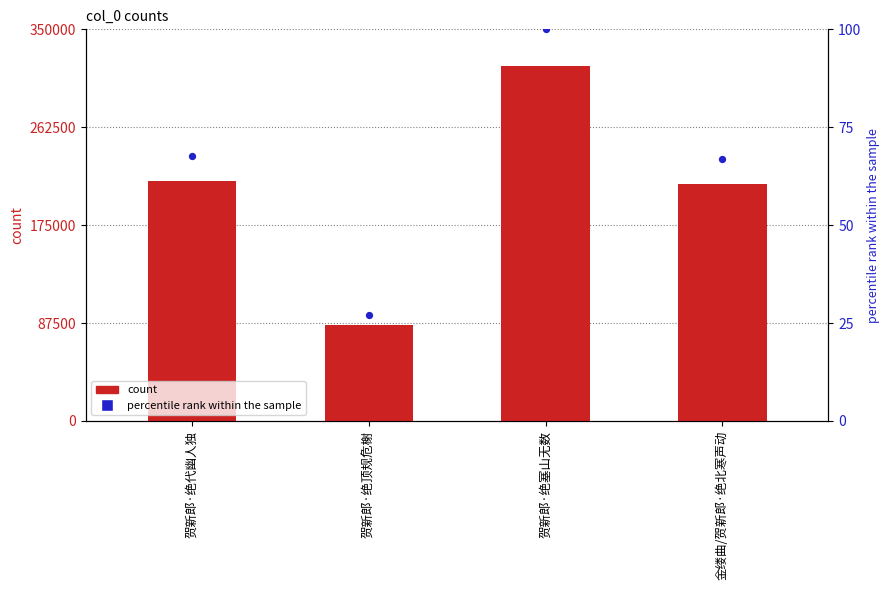

Which series reaches the minimum Y coordinate?

percentile rank within the sample